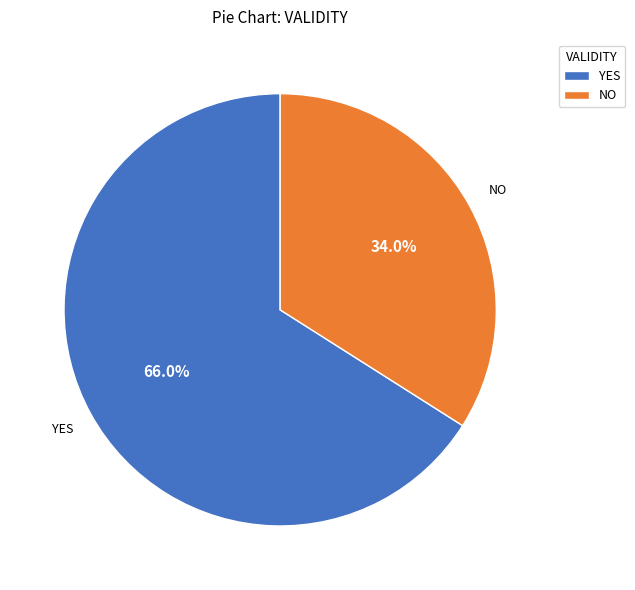

Is there any slice that represents more than half of the pie?

Yes